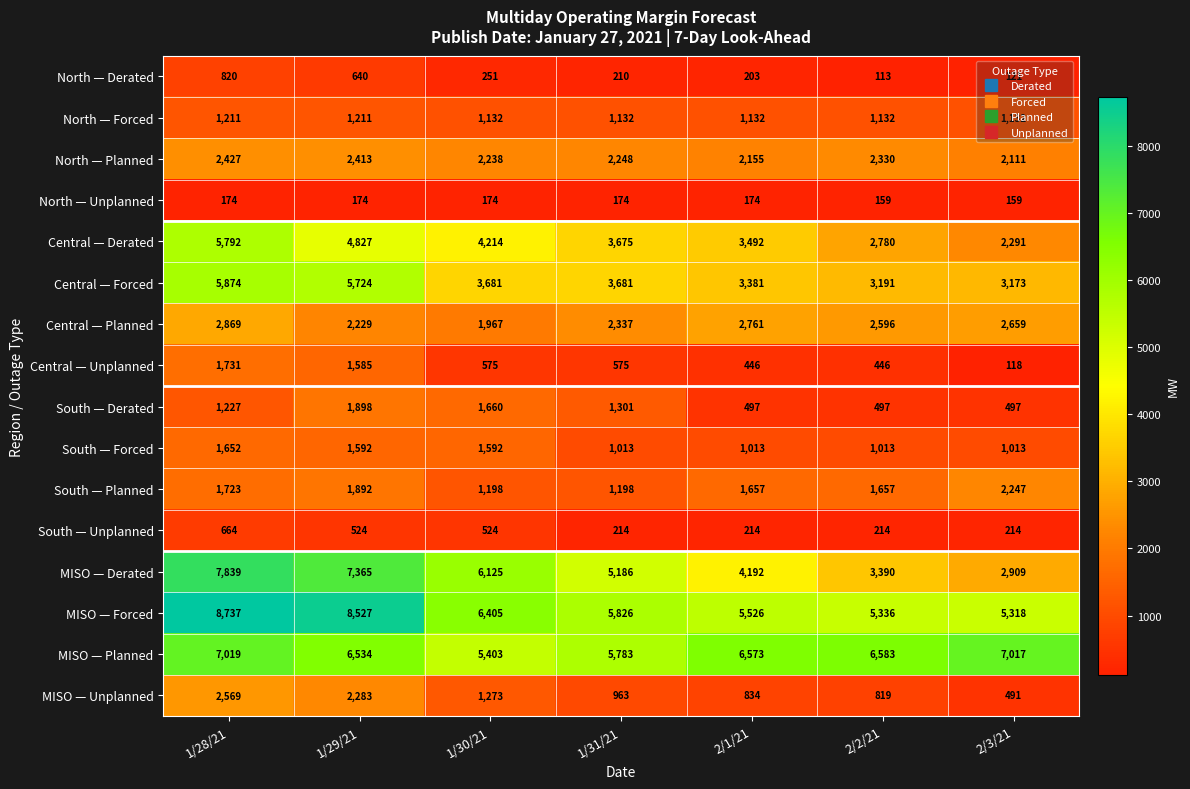

Which series has the largest total across all categories?

MISO — Forced